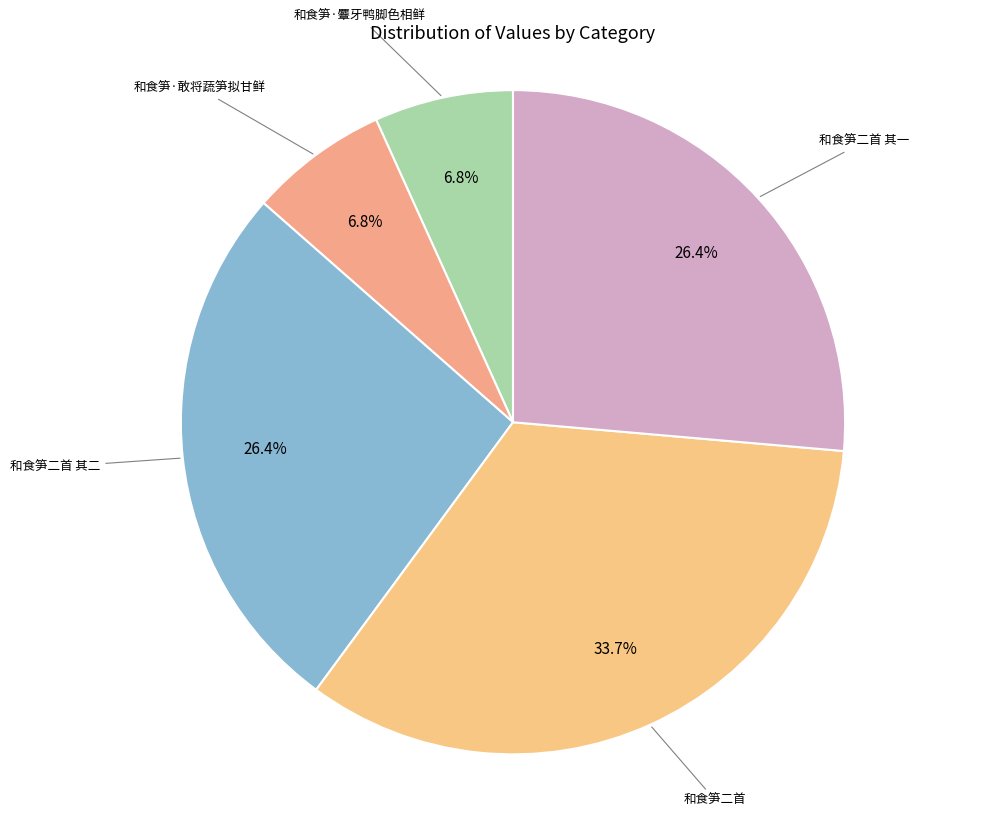

Does any single category account for the majority?

No